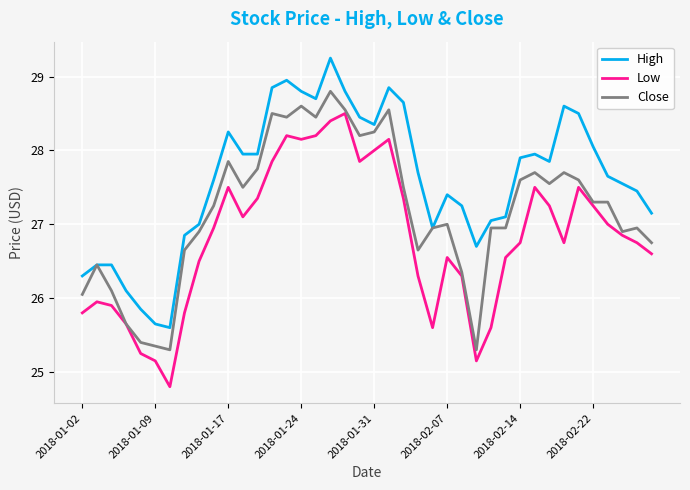

Does the chart display data point markers on the line(s)?

No